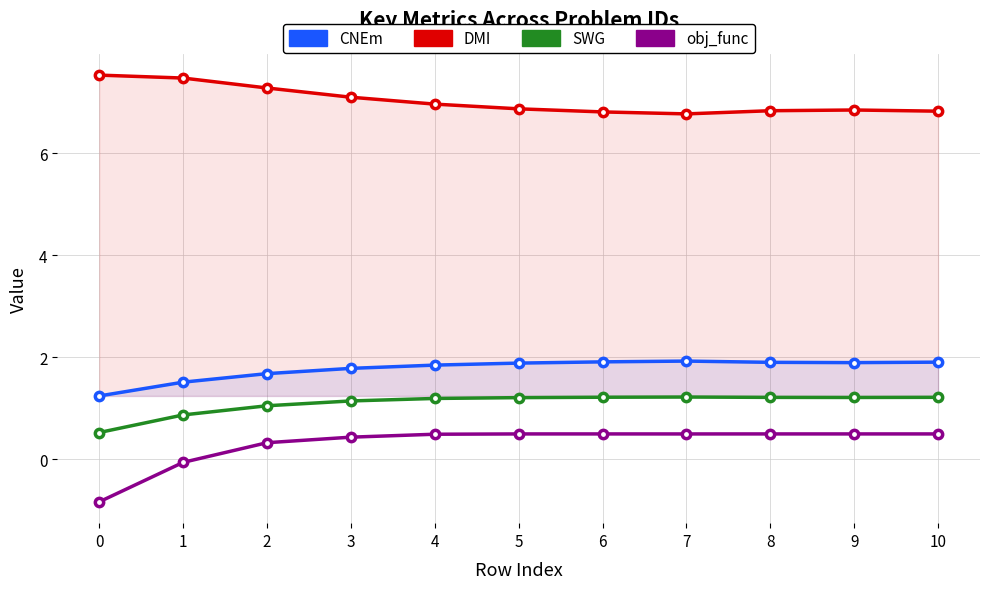

What are all the series names shown in the legend?

CNEm, DMI, SWG, obj_func